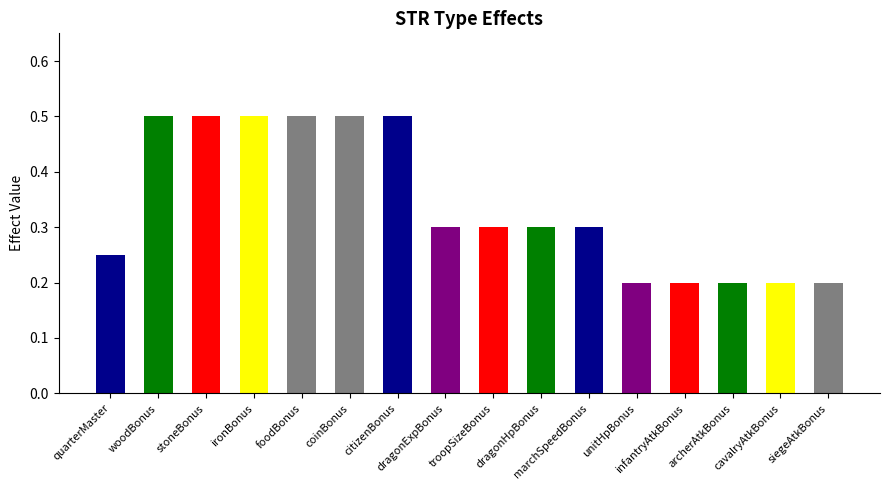

What position from the right is citizenBonus?

10